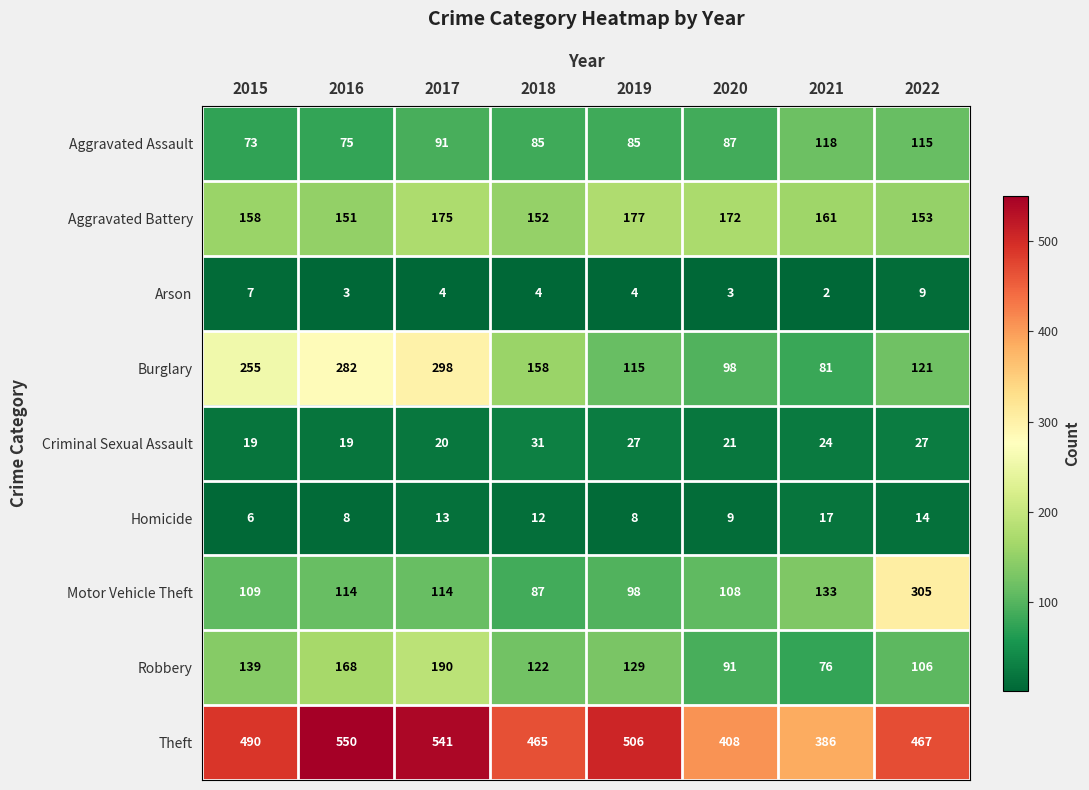

How many values in the Arson series are below 4?

3